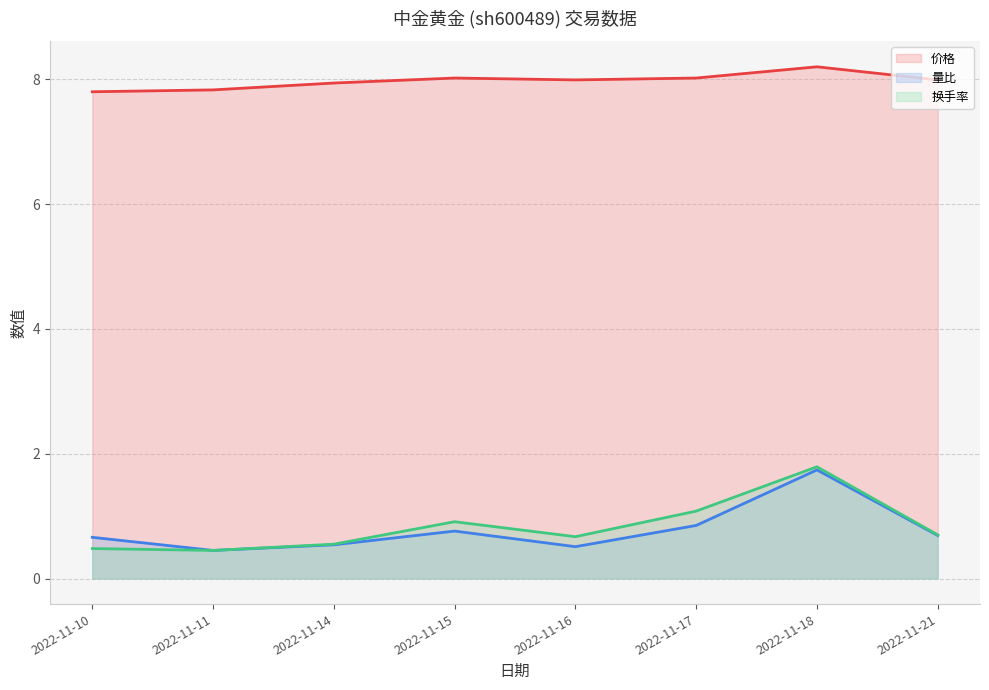

The value of 量比 (line) at 2022-11-10 is 0.7. True or false?

True